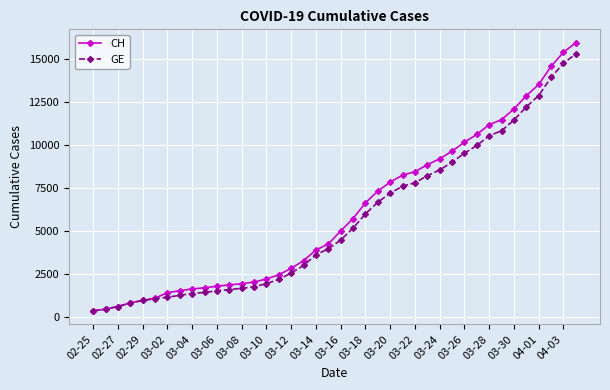

Which series has the widest spread of values?

CH